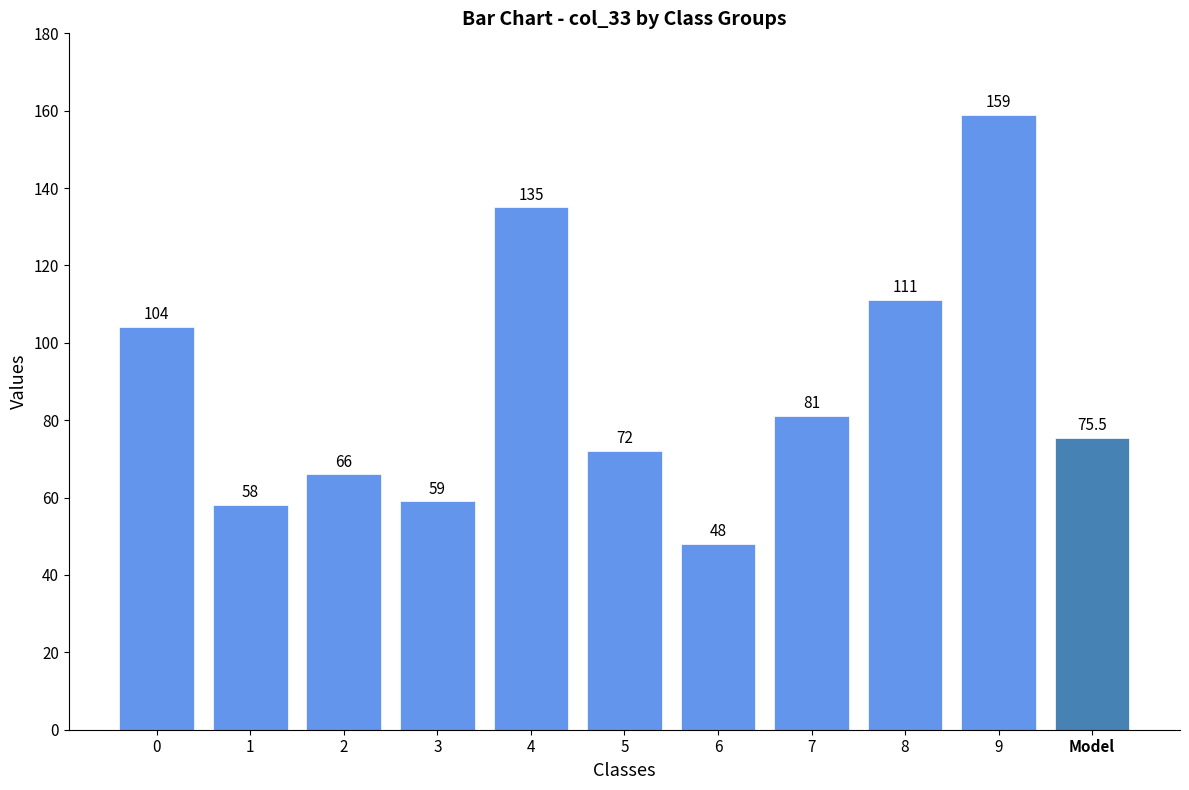

The value at Model is 75.5. True or false?

True